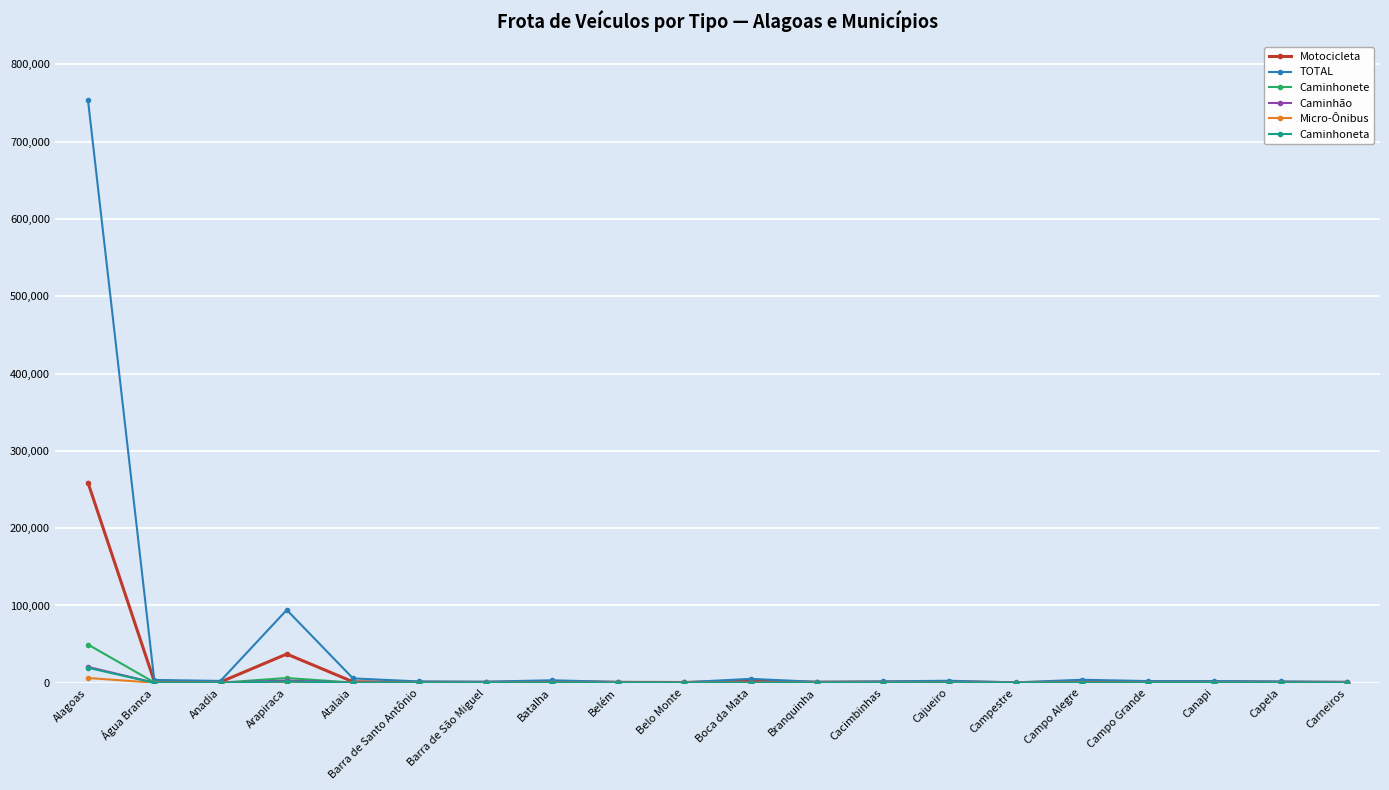

How many lines are shown in the chart?

6